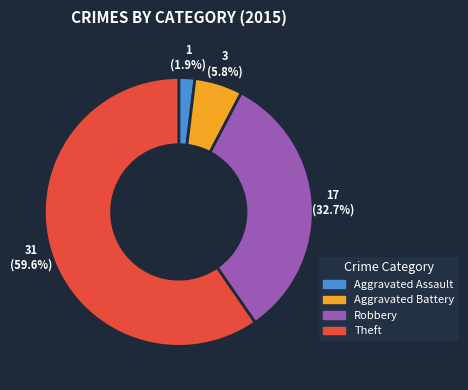

Is there a majority slice in this chart?

Yes